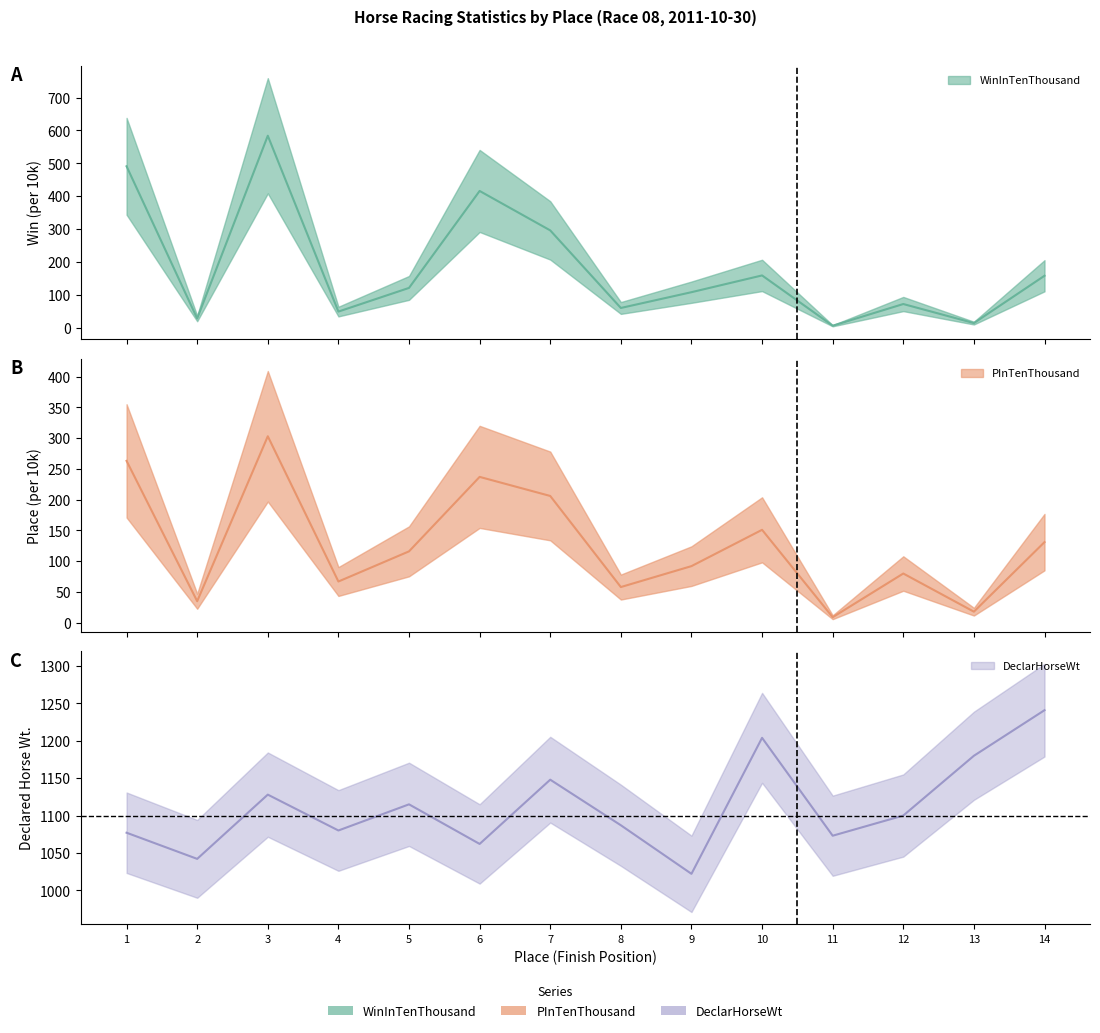

True or false: WinInTenThousand and DeclarHorseWt intersect in this chart.

False